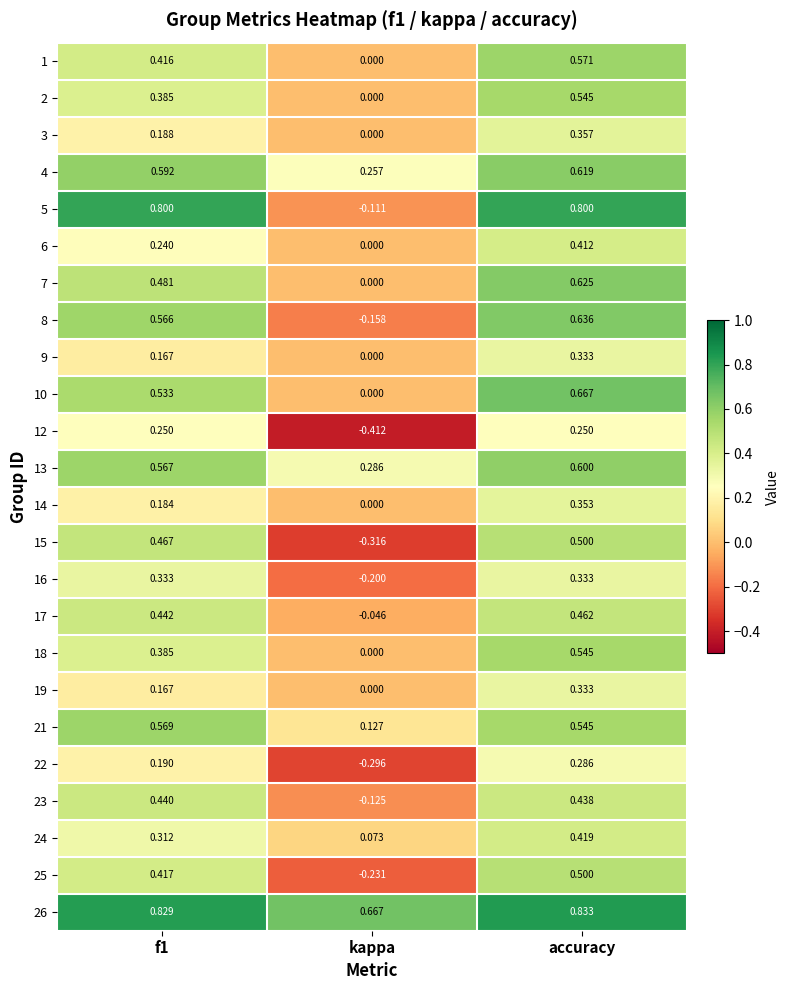

Is the value of 6 at accuracy greater than the value of 9 at kappa?

Yes